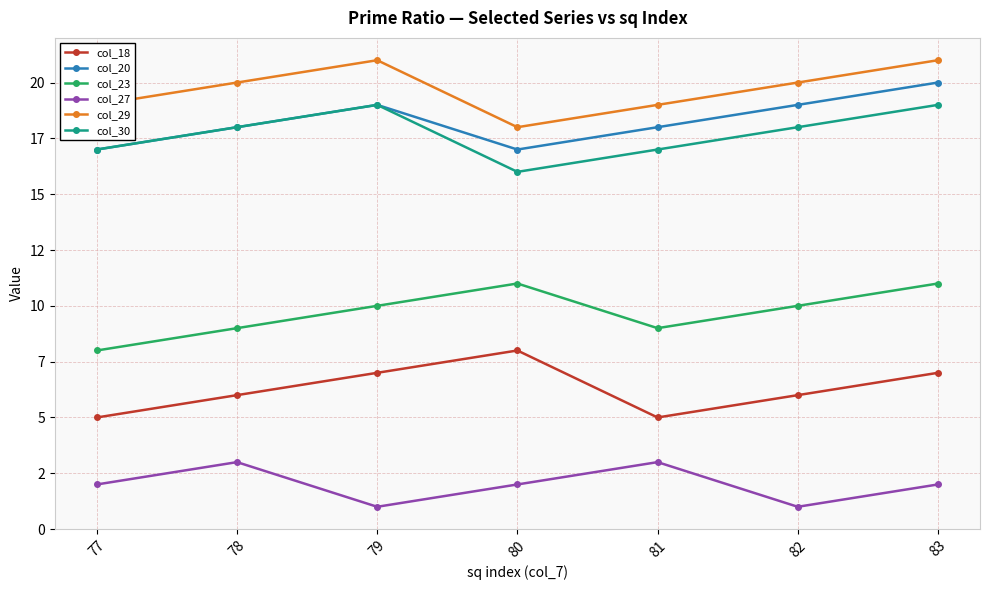

Reading right to left, what are all the values shown in this chart?

col_18: 83=7	82=6	81=5	80=8	79=7	78=6	77=5
col_20: 83=20	82=19	81=18	80=17	79=19	78=18	77=17
col_23: 83=11	82=10	81=9	80=11	79=10	78=9	77=8
col_27: 83=2	82=1	81=3	80=2	79=1	78=3	77=2
col_29: 83=21	82=20	81=19	80=18	79=21	78=20	77=19
col_30: 83=19	82=18	81=17	80=16	79=19	78=18	77=17